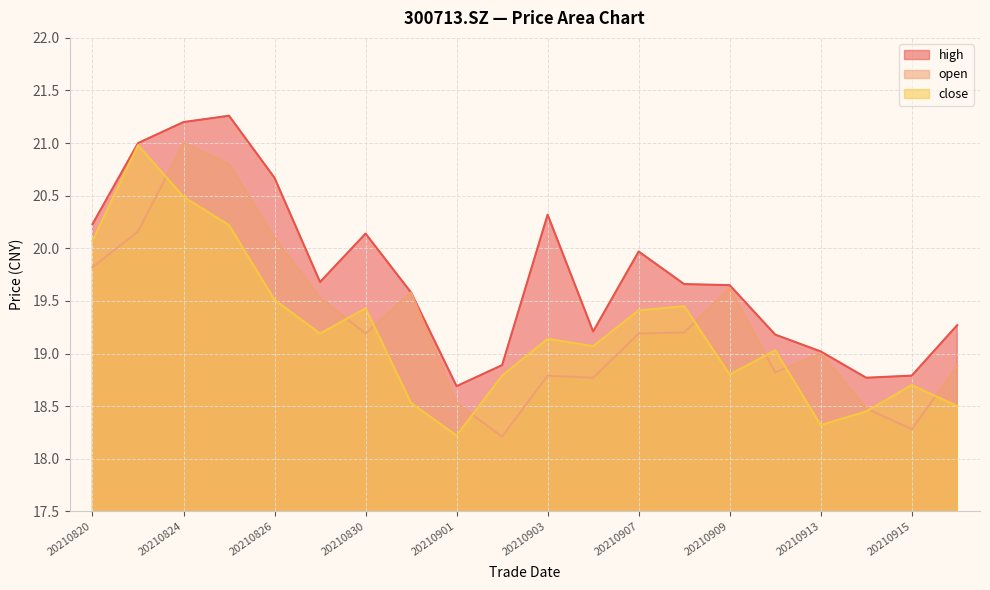

Reading left to right, transcribe all the data shown in this chart.

close: 20.1	21.0	20.5	20.2	19.5	19.2	19.4	18.5	18.2	18.8	19.1	19.1	19.4	19.4	18.8	19.0	18.3	18.4	18.7	18.5
high: 20.2	21.0	21.2	21.3	20.7	19.7	20.1	19.6	18.7	18.9	20.3	19.2	20.0	19.7	19.6	19.2	19.0	18.8	18.8	19.3
open: 19.8	20.2	21.0	20.8	20.1	19.5	19.2	19.6	18.5	18.2	18.8	18.8	19.2	19.2	19.6	18.8	19.0	18.5	18.3	18.9